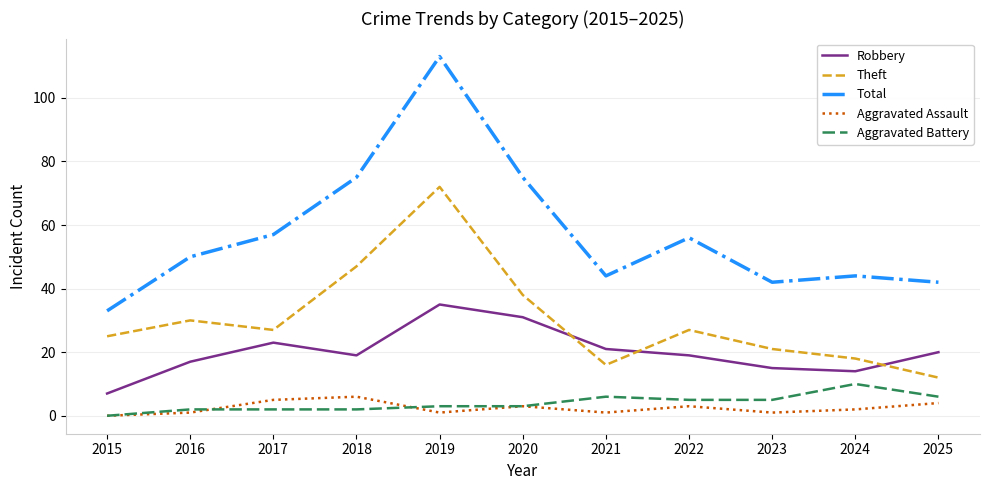

How many times do Theft and Robbery cross each other?

3